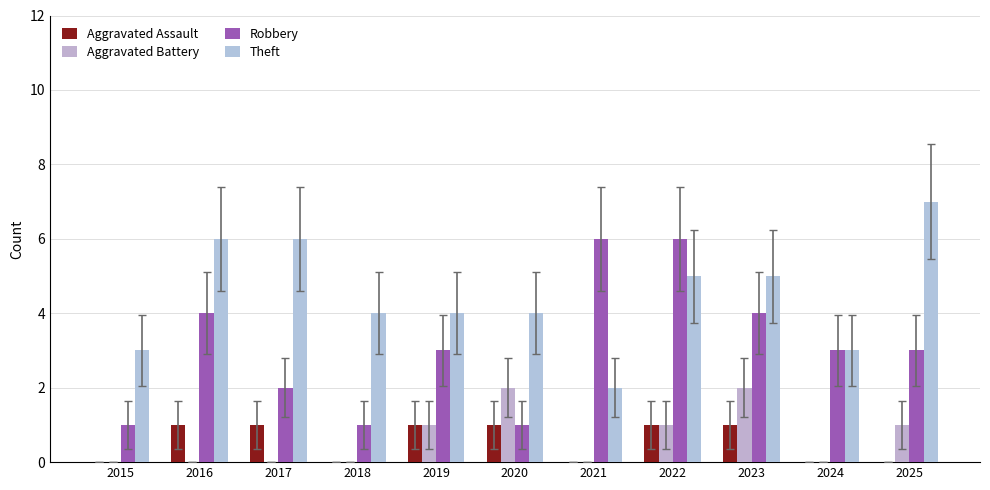

Where does the Robbery series first go above 3?

2016